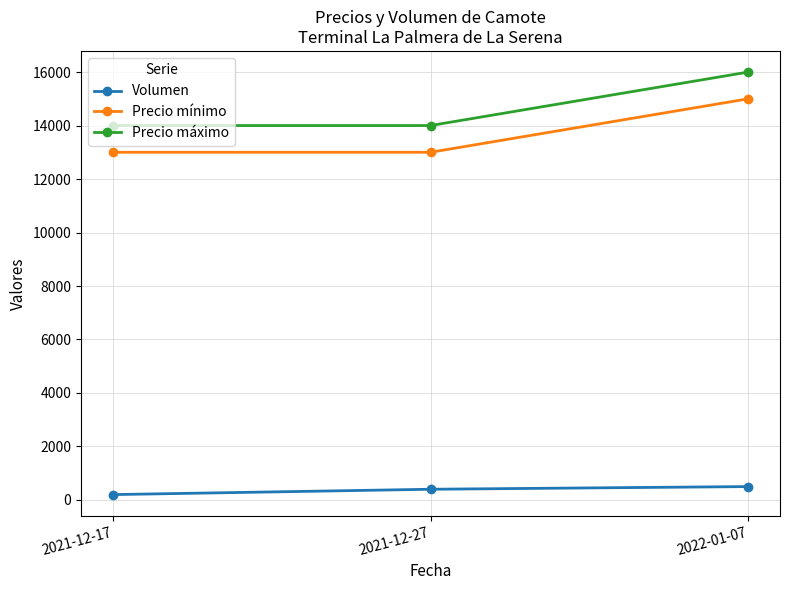

What is the difference between the maximum and minimum values in the Volumen series?

300